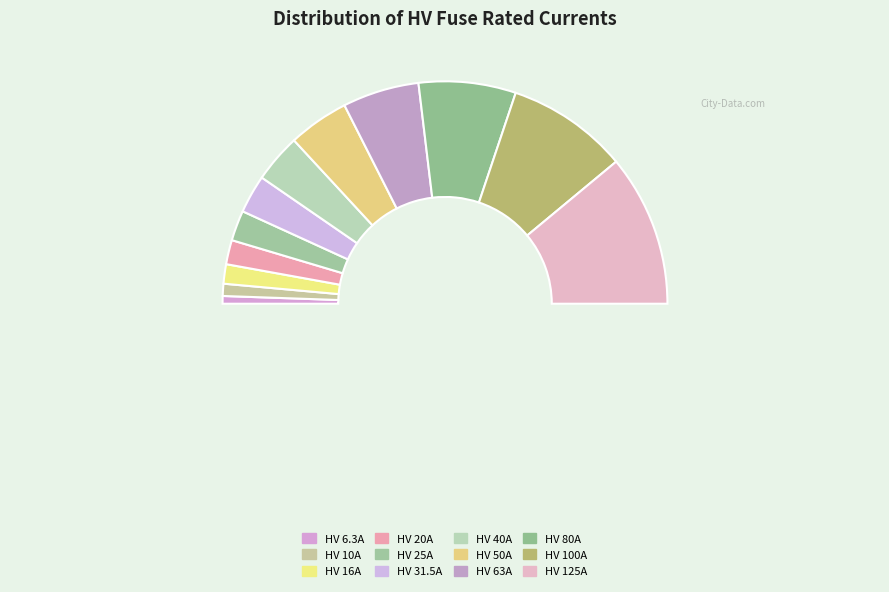

Is HV 31.5A the majority of the pie?

No